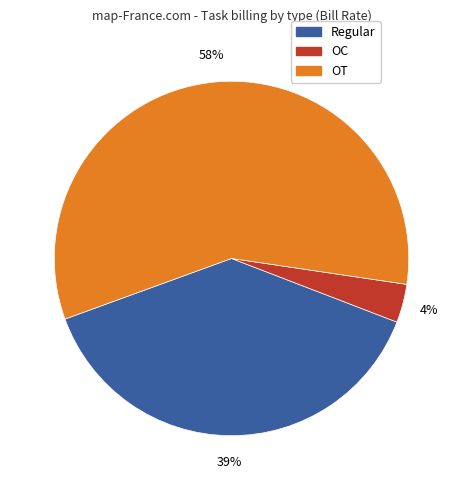

Rank the categories by value from lowest to highest.

OC, Regular, OT